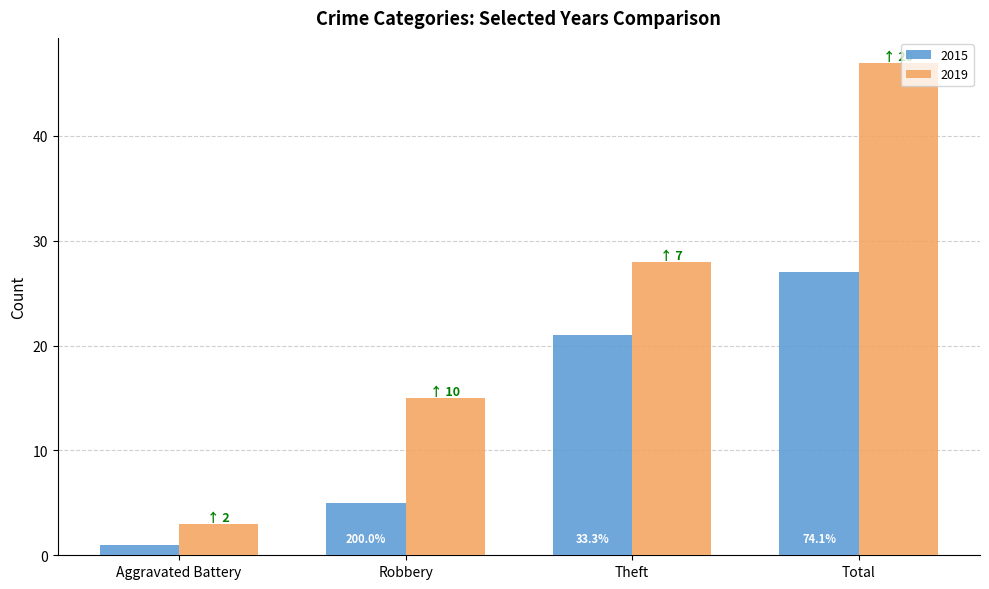

What is the sum of the 2015 values at Theft and Total?

48